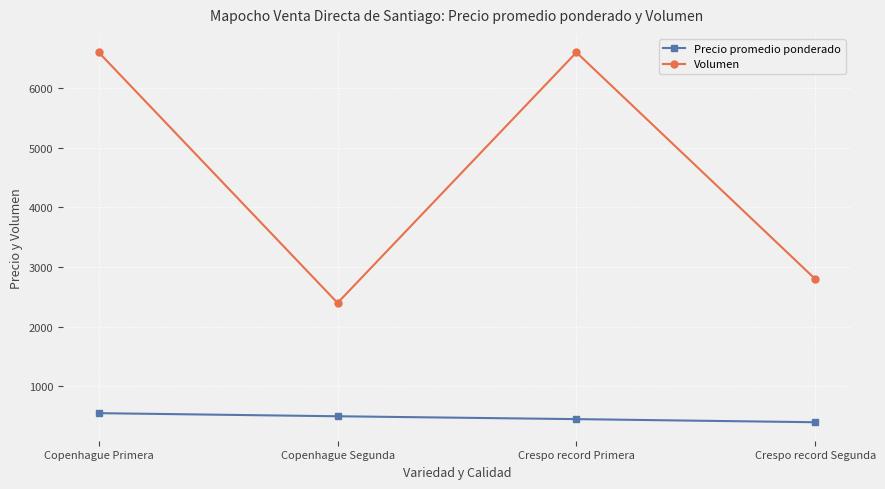

Where does the Precio promedio ponderado series first go above 500?

Copenhague Primera